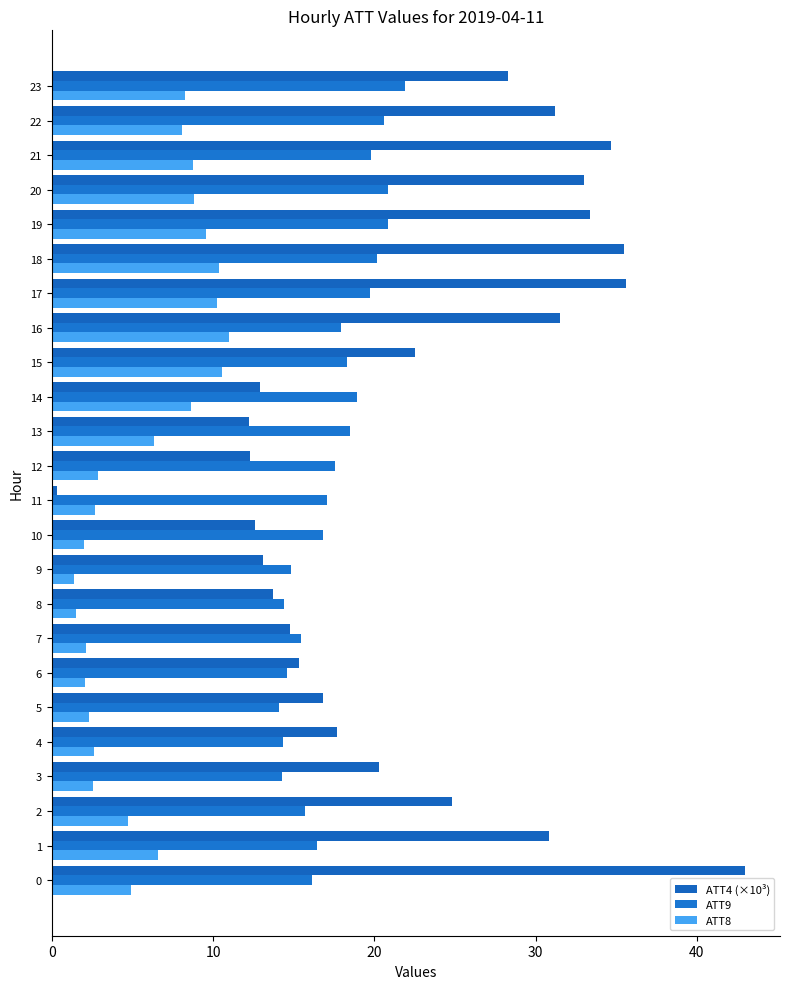

Reading left to right, transcribe all the data shown in this chart.

ATT4 (×10³): 43.0	30.8	24.8	20.3	17.7	16.8	15.3	14.8	13.7	13.1	12.6	0.3	12.3	12.2	12.9	22.5	31.5	35.6	35.5	33.4	33.0	34.7	31.2	28.3
ATT9: 16.1	16.4	15.7	14.3	14.3	14.1	14.6	15.4	14.4	14.8	16.8	17.1	17.6	18.5	18.9	18.3	17.9	19.8	20.1	20.8	20.8	19.8	20.6	21.9
ATT8: 4.9	6.6	4.7	2.5	2.6	2.3	2.1	2.1	1.5	1.4	2.0	2.7	2.9	6.3	8.6	10.5	11.0	10.3	10.4	9.6	8.8	8.7	8.1	8.2